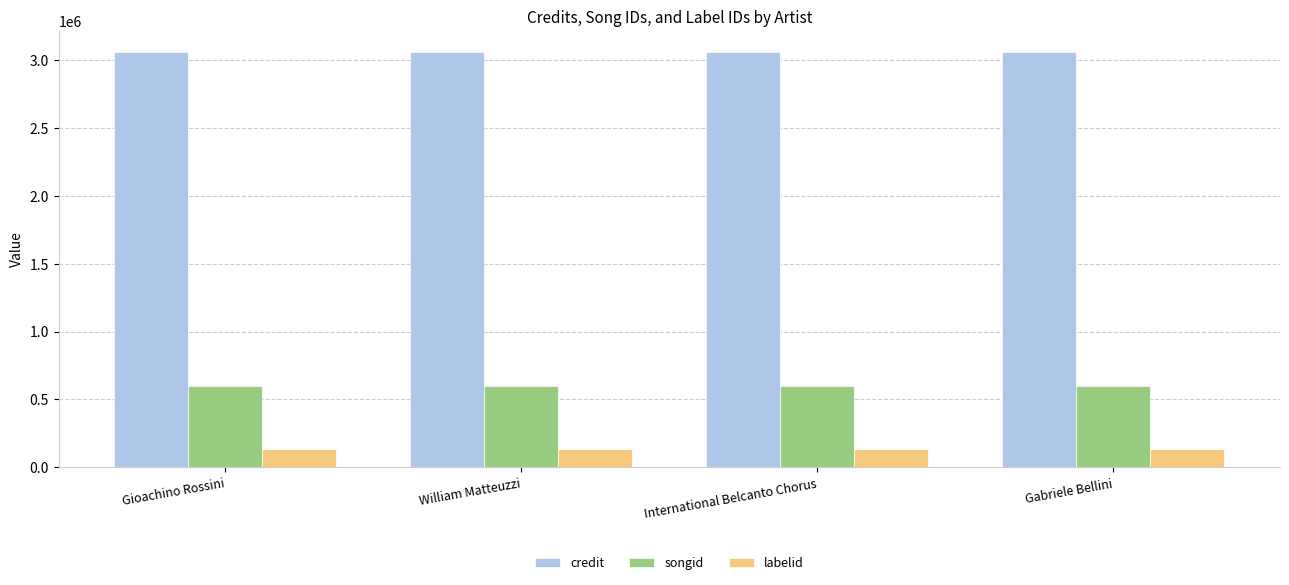

What is the minimum value for songid?

597815